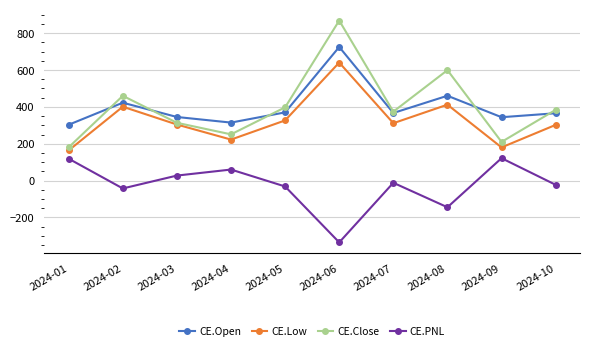

What is the difference between the second highest and second lowest values in the CE.Low series?

231.8